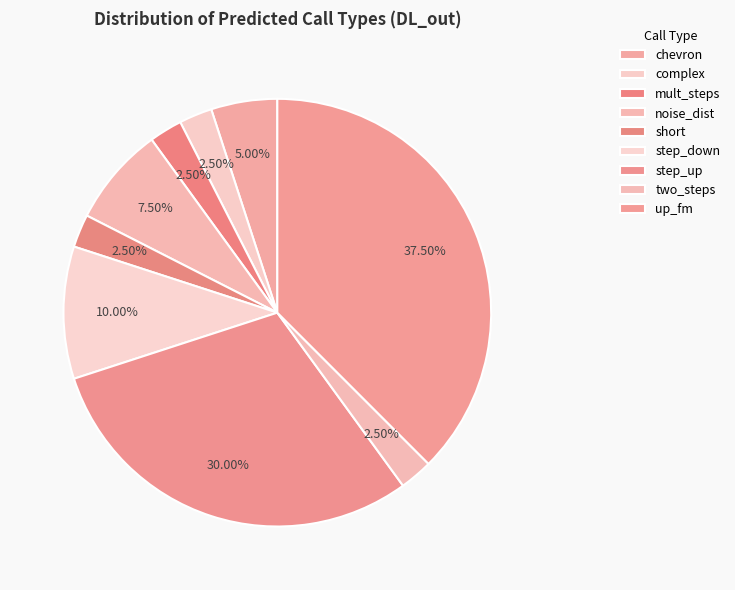

Count the number of slices in the pie.

9